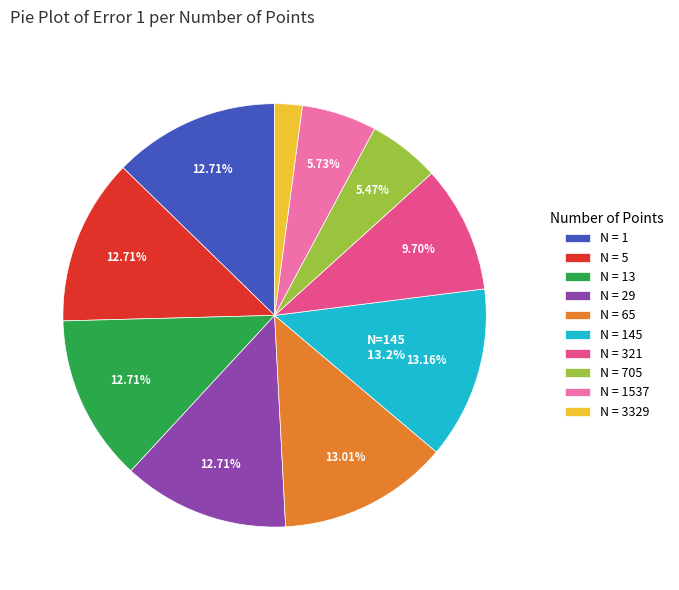

Combined, do N = 13 and N = 29 account for over 50%?

No